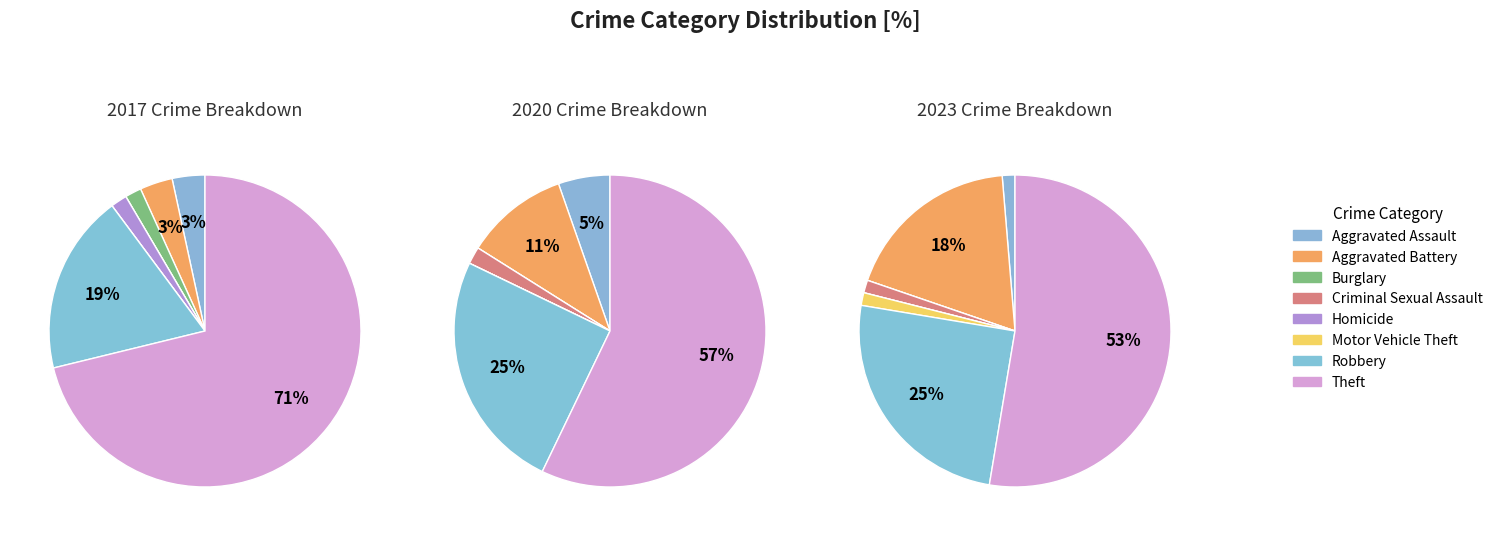

Between Motor Vehicle Theft and Criminal Sexual Assault, which is larger?

Motor Vehicle Theft